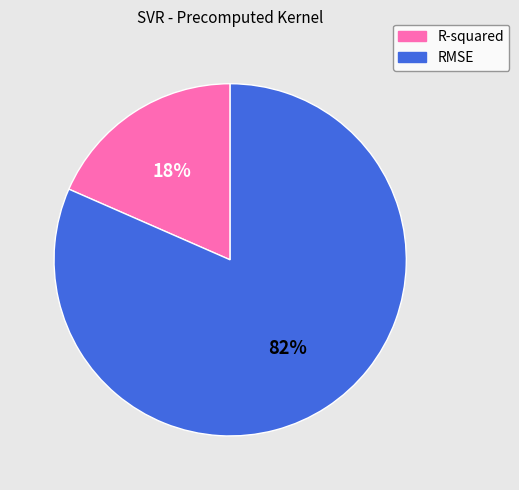

What percentage is the R-squared slice, to the nearest percent?

18%